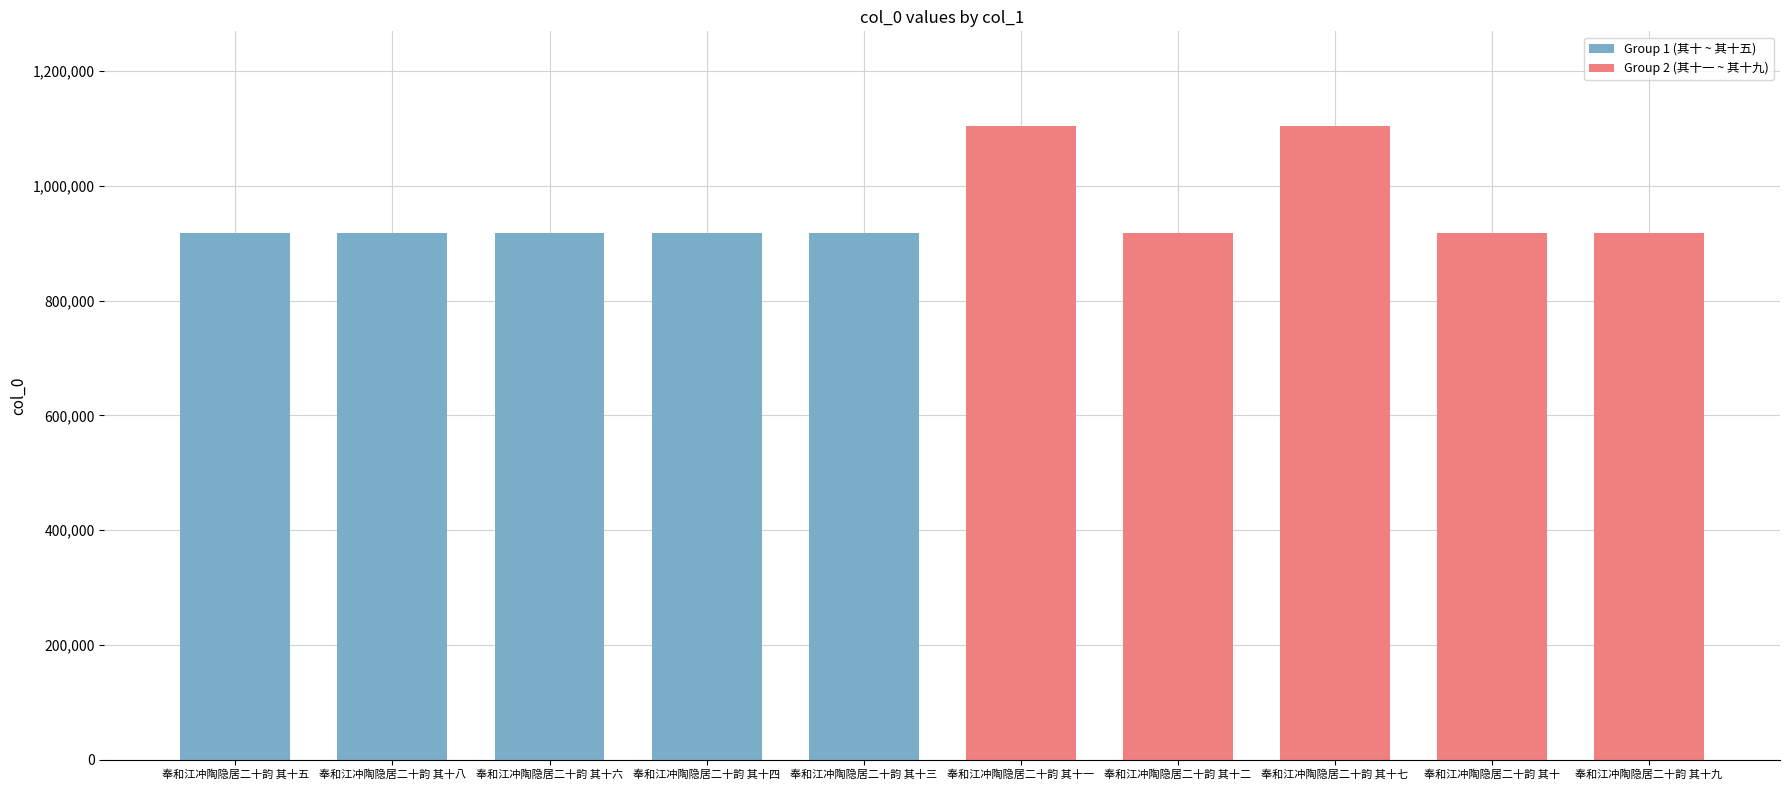

Does the chart contain any negative values?

No